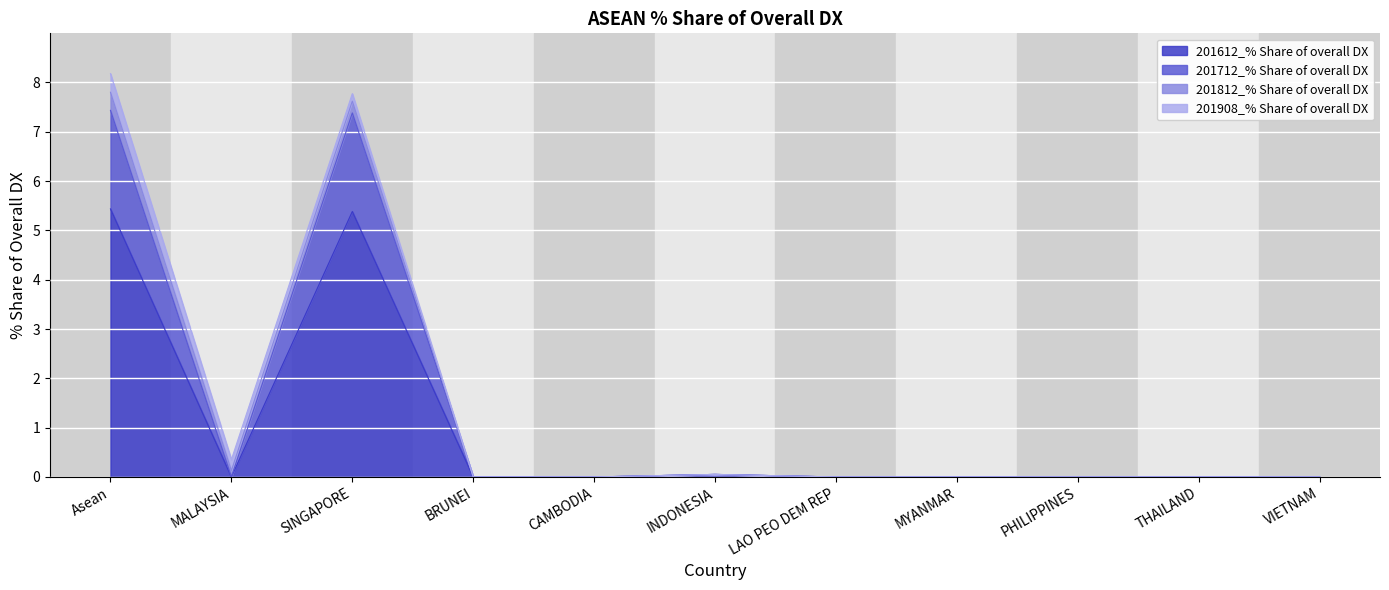

What are all the series names shown in the legend?

201612_% Share of overall DX, 201712_% Share of overall DX, 201812_% Share of overall DX, 201908_% Share of overall DX